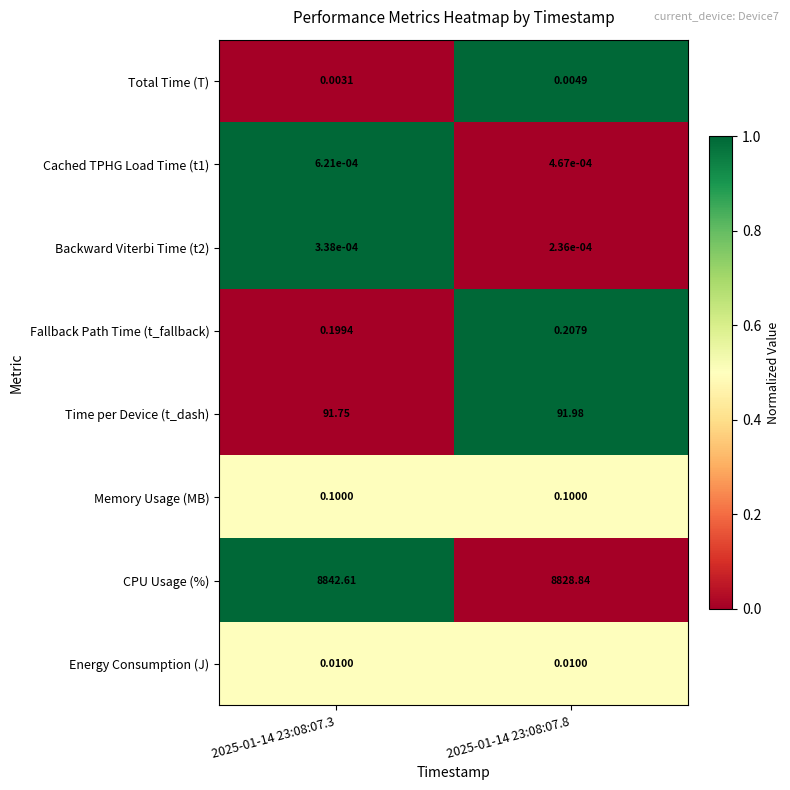

Which series has the largest total across all categories?

CPU Usage (%)